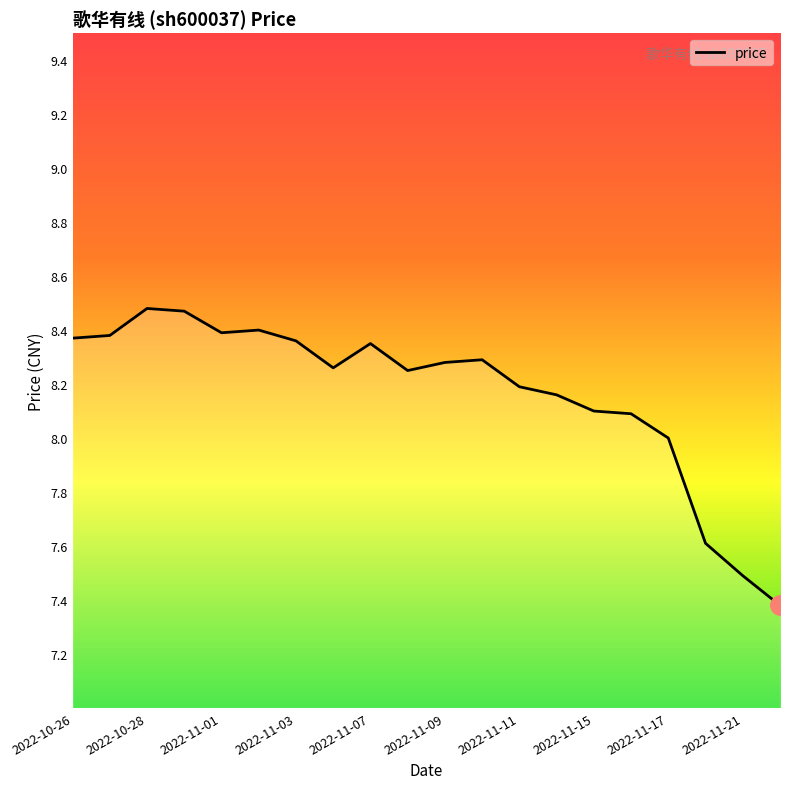

What is the smallest value displayed?

7.4